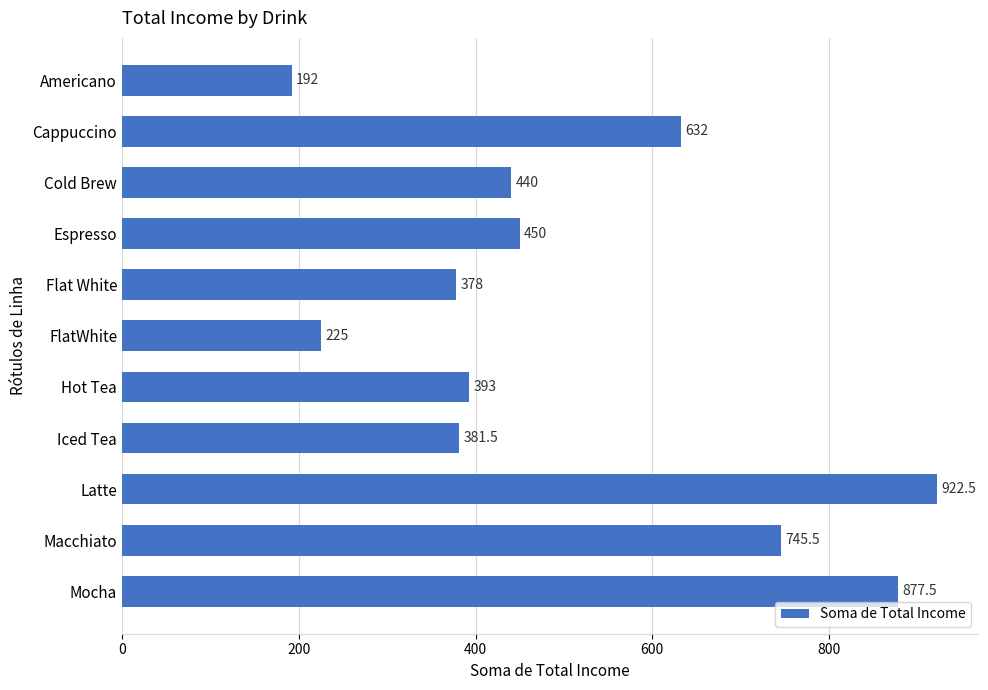

List the labels in order of value, smallest first.

Americano, FlatWhite, Flat White, Iced Tea, Hot Tea, Cold Brew, Espresso, Cappuccino, Macchiato, Mocha, Latte